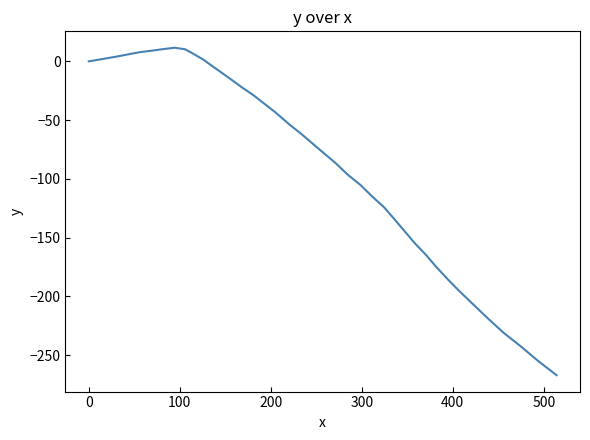

How many categories are shown in the chart?

40